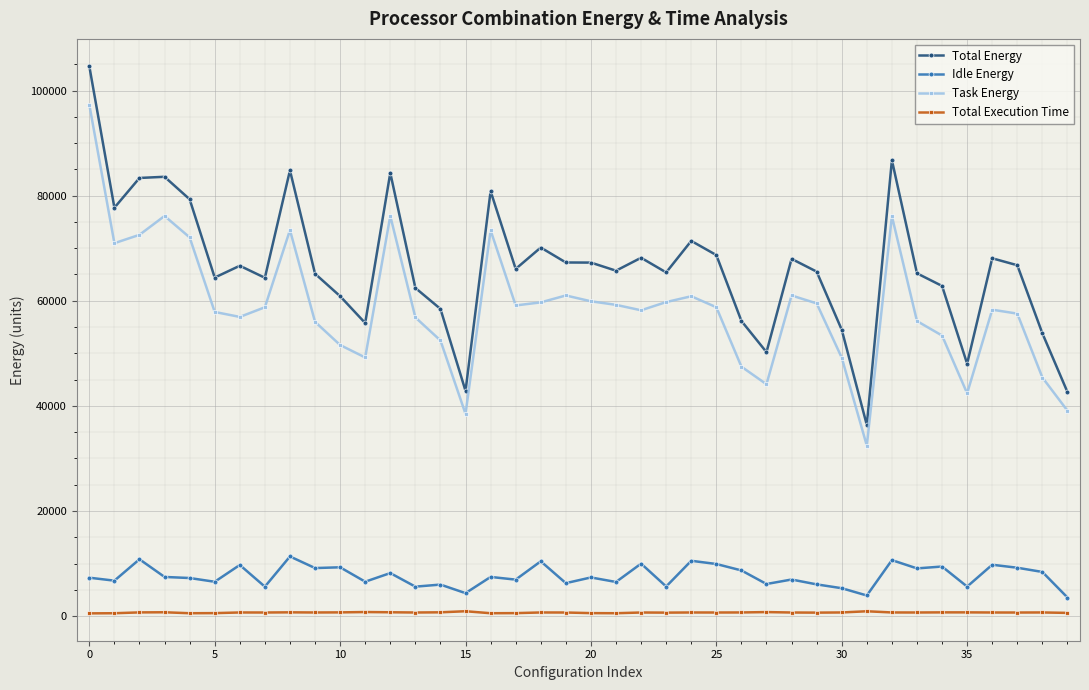

Which series has the widest spread of values?

Total Energy